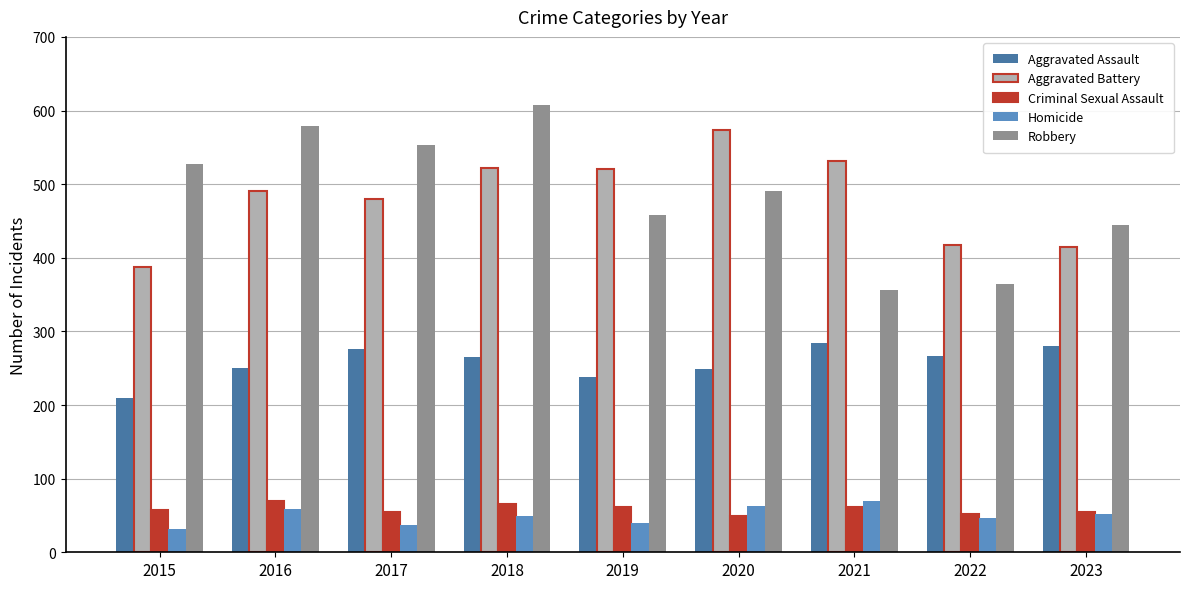

What is the spread (max minus min) of values at 2019?

480